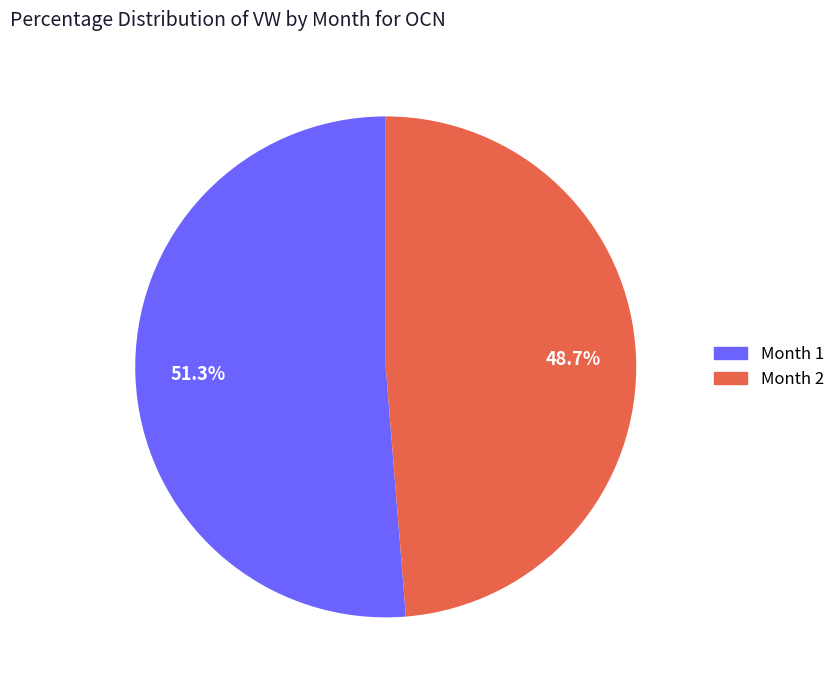

Does any single category account for the majority?

Yes